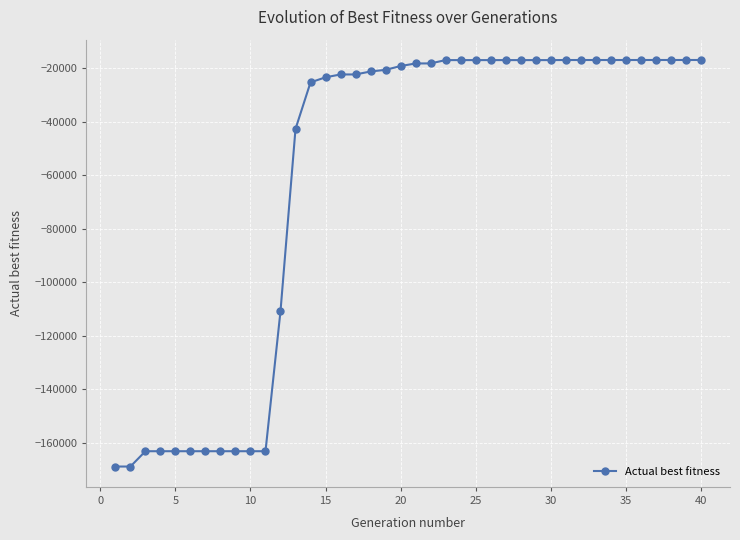

How many categories are shown in the chart?

40